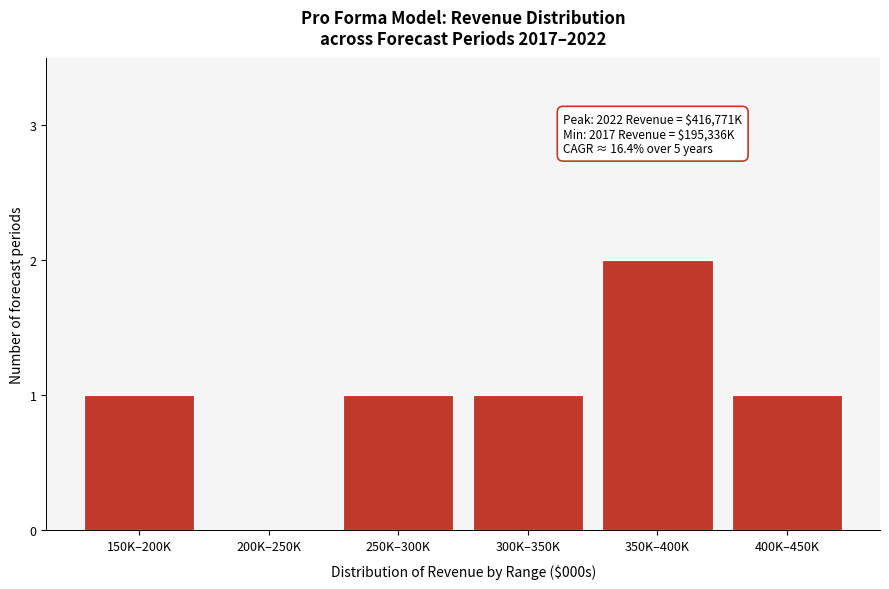

Reading left to right, transcribe all the data shown in this chart.

150K–200K=1	200K–250K=0	250K–300K=1	300K–350K=1	350K–400K=2	400K–450K=1